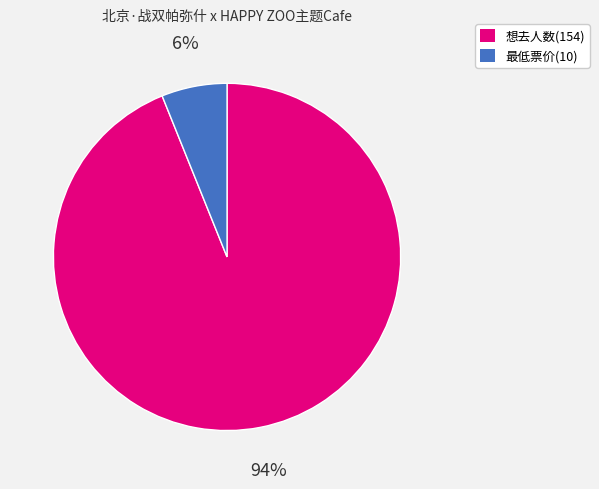

Do 最低票价(10) and 想去人数(154) together represent more than half of the pie?

Yes